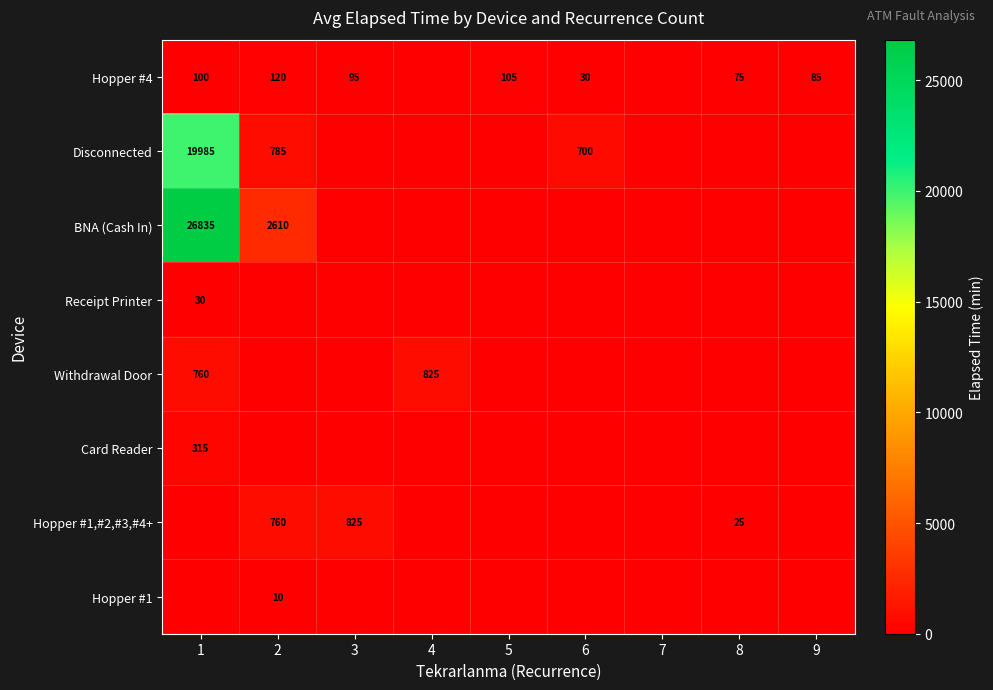

True or false: Hopper #1,#2,#3,#4+ has a value of 25 at 8.

True